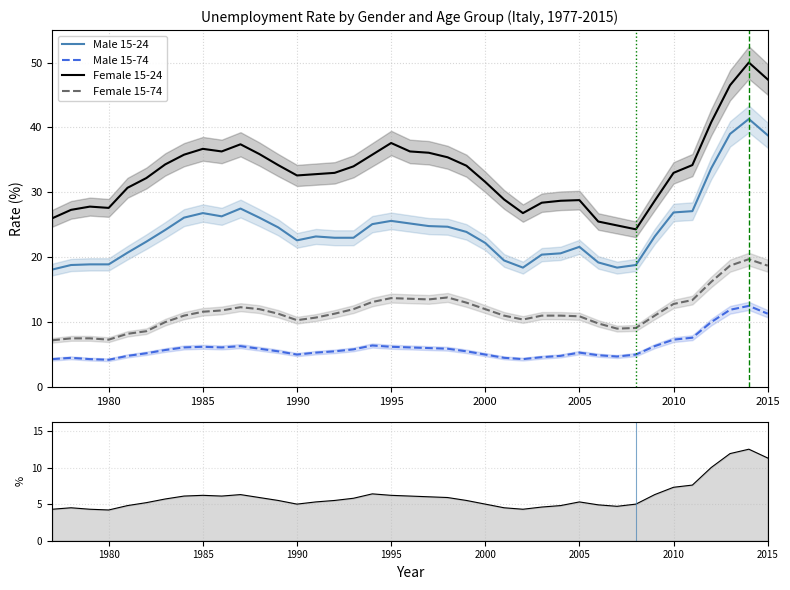

Reading left to right, extract all data points from this chart.

Male 15-24: 18.1	18.8	18.9	18.9	20.7	22.4	24.2	26.1	26.8	26.3	27.5	26.1	24.6	22.6	23.2	23.0	23.0	25.1	25.6	25.2	24.8	24.7	23.9	22.2	19.5	18.4	20.4	20.6	21.6	19.2	18.4	18.8	23.2	26.9	27.1	33.7	39.0	41.3	38.8
Male 15-74: 4.3	4.5	4.3	4.2	4.8	5.2	5.7	6.1	6.2	6.1	6.3	5.9	5.5	5.0	5.3	5.5	5.8	6.4	6.2	6.1	6.0	5.9	5.5	5.0	4.5	4.3	4.6	4.8	5.3	4.9	4.7	5.0	6.3	7.3	7.6	10.0	11.9	12.5	11.3
Female 15-24: 26.0	27.3	27.8	27.6	30.7	32.2	34.3	35.8	36.7	36.3	37.4	35.9	34.2	32.6	32.8	33.0	34.0	35.8	37.6	36.3	36.1	35.4	34.1	31.6	28.9	26.8	28.4	28.7	28.8	25.5	24.9	24.3	28.7	33.0	34.2	40.8	46.5	50.0	47.4
Female 15-74: 7.2	7.5	7.5	7.3	8.2	8.6	10.0	11.0	11.6	11.8	12.3	12.0	11.3	10.3	10.7	11.3	12.0	13.1	13.7	13.6	13.5	13.8	13.0	12.0	11.0	10.4	11.0	11.0	10.9	9.8	9.0	9.1	11.0	12.8	13.4	16.2	18.7	19.7	18.7